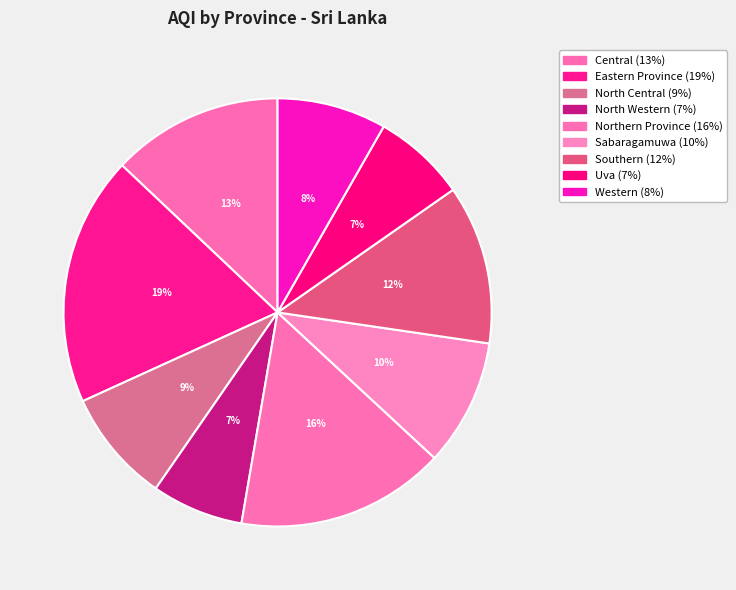

What percentage is the Southern slice, to the nearest percent?

12%